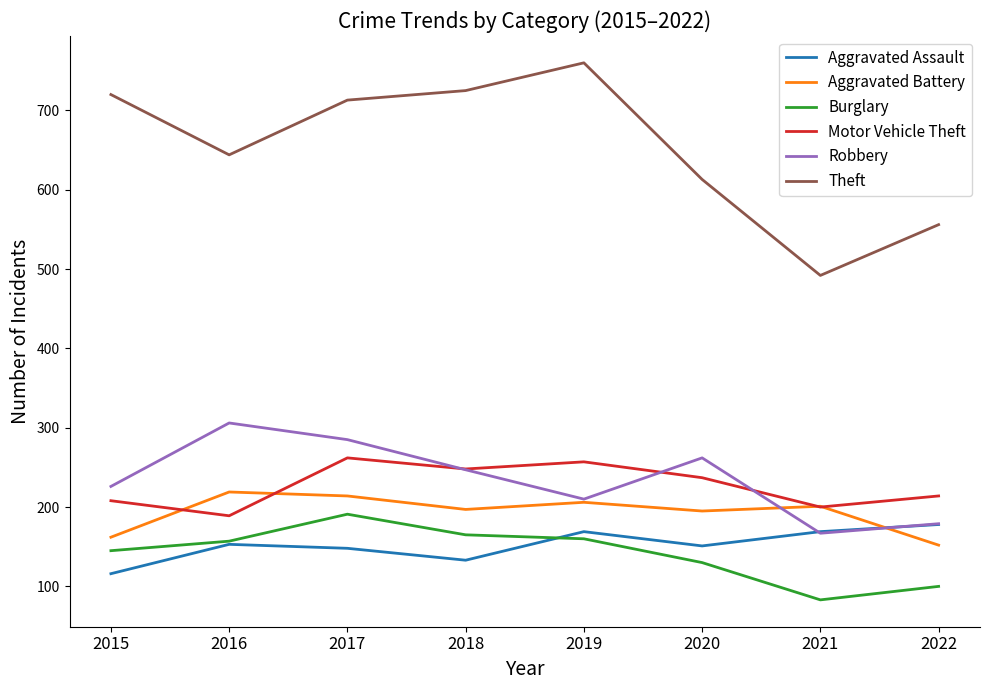

In Burglary, how many points are higher than both neighbors (excluding endpoints)?

1